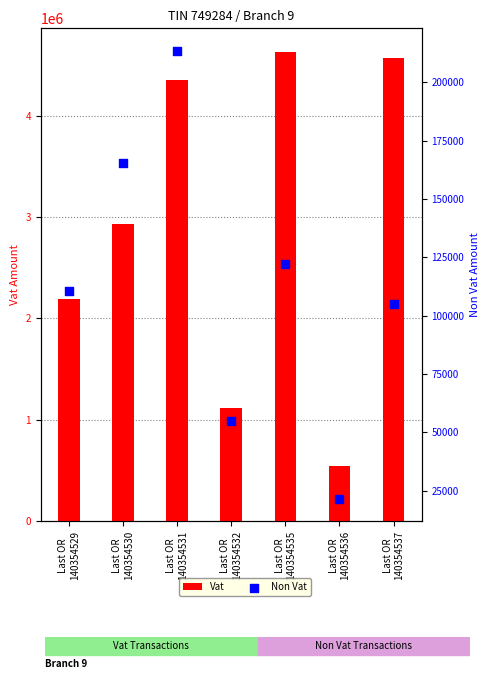

Which series has the largest total across all categories?

Vat